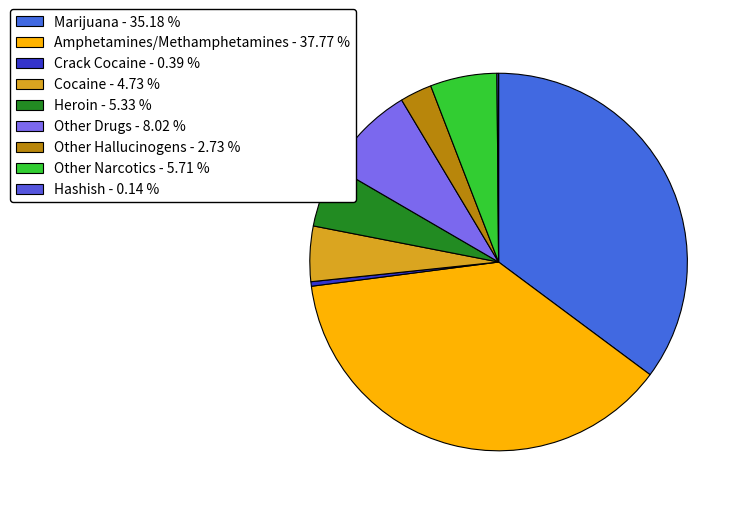

What portion of the pie excludes Marijuana?

64.8%